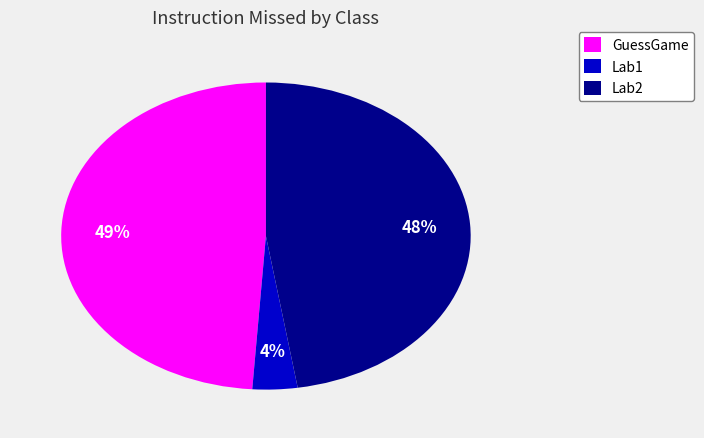

To the nearest percent, what is the difference between the largest and smallest slice percentages?

45%